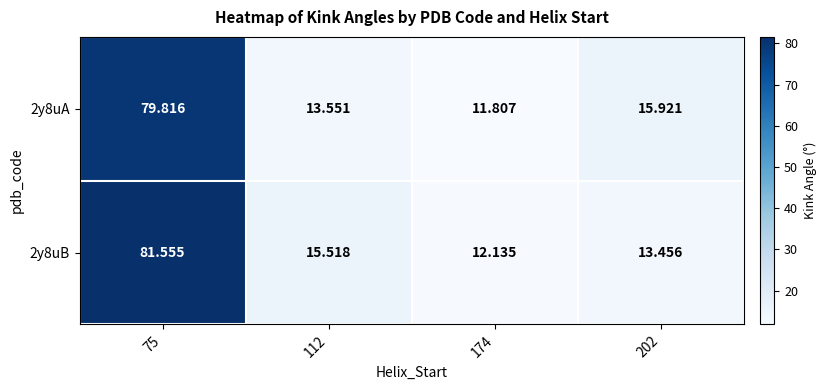

How many data points in 2y8uA are above 15?

2